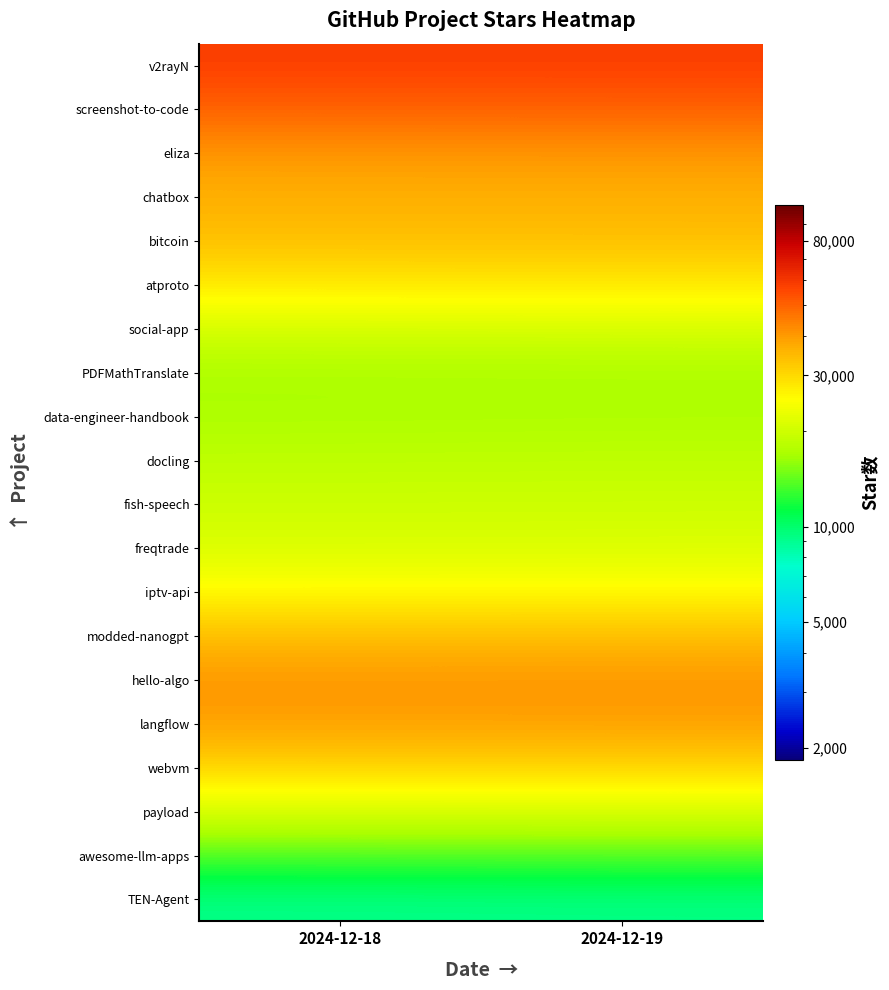

Reading left to right, extract all data points from this chart.

v2rayN: 2024-12-18=58040.3	2024-12-19=58094.0
screenshot-to-code: 2024-12-18=49714.6	2024-12-19=49773.7
eliza: 2024-12-18=40588.9	2024-12-19=40648.7
chatbox: 2024-12-18=36463.6	2024-12-19=36513.8
bitcoin: 2024-12-18=33842.4	2024-12-19=33882.7
atproto: 2024-12-18=27650.9	2024-12-19=27696.1
social-app: 2024-12-18=20485.6	2024-12-19=20553.1
PDFMathTranslate: 2024-12-18=17001.6	2024-12-19=17091.8
data-engineer-handbook: 2024-12-18=17126.8	2024-12-19=17223.0
docling: 2024-12-18=18491.2	2024-12-19=18576.9
fish-speech: 2024-12-18=19778.4	2024-12-19=19847.7
freqtrade: 2024-12-18=21205.3	2024-12-19=21260.0
iptv-api: 2024-12-18=25306.3	2024-12-19=25349.7
modded-nanogpt: 2024-12-18=33801.6	2024-12-19=33836.7
hello-algo: 2024-12-18=41022.3	2024-12-19=41053.5
langflow: 2024-12-18=39267.6	2024-12-19=39302.3
webvm: 2024-12-18=30153.9	2024-12-19=30201.2
payload: 2024-12-18=20473.7	2024-12-19=20539.2
awesome-llm-apps: 2024-12-18=13250.6	2024-12-19=13331.4
TEN-Agent: 2024-12-18=9161.1	2024-12-19=9249.0